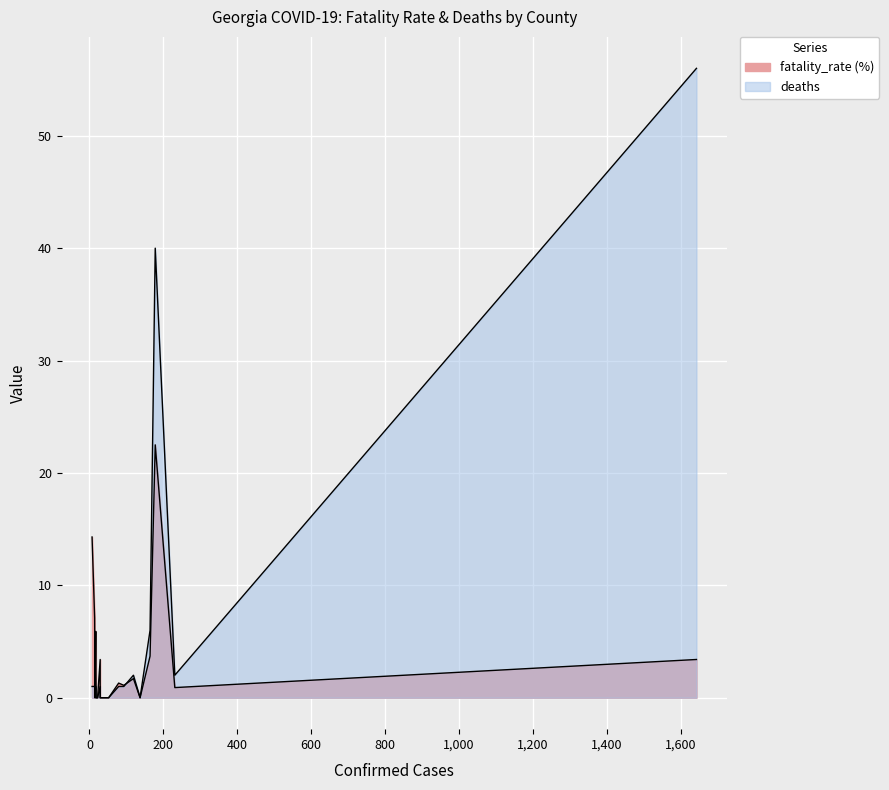

How many positive values does the deaths series have?

11